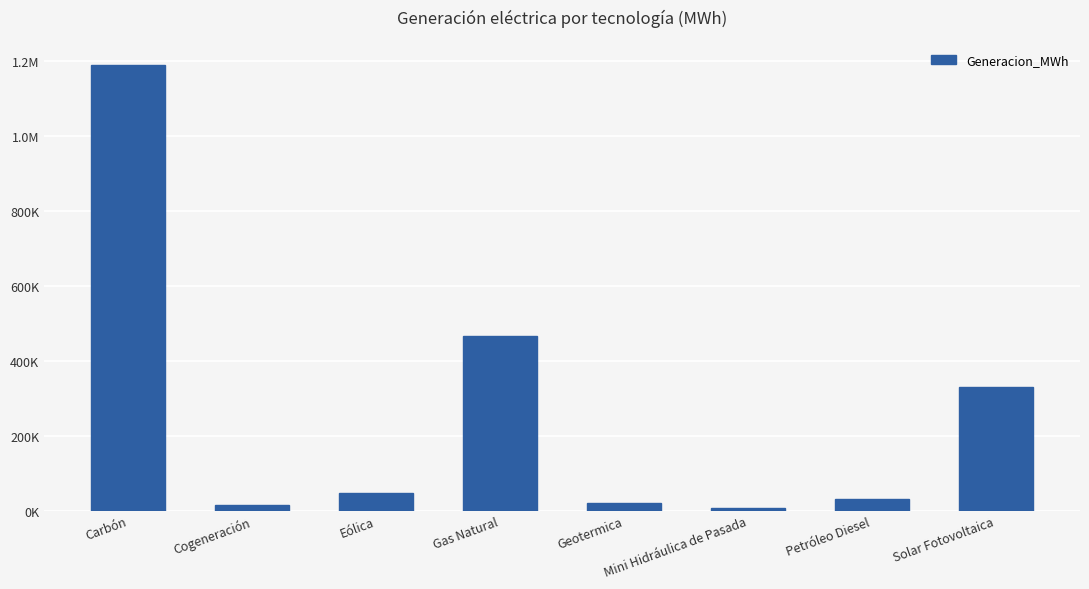

Does the chart contain any negative values?

No